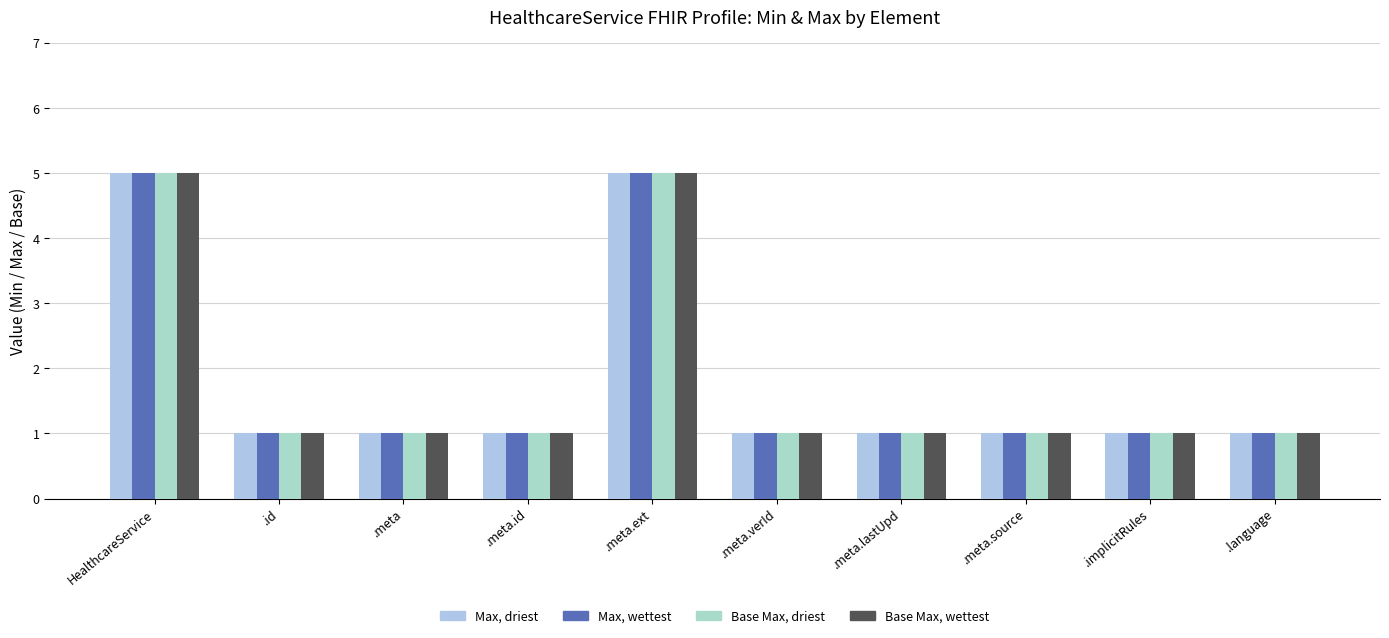

How many series are shown in this chart?

4